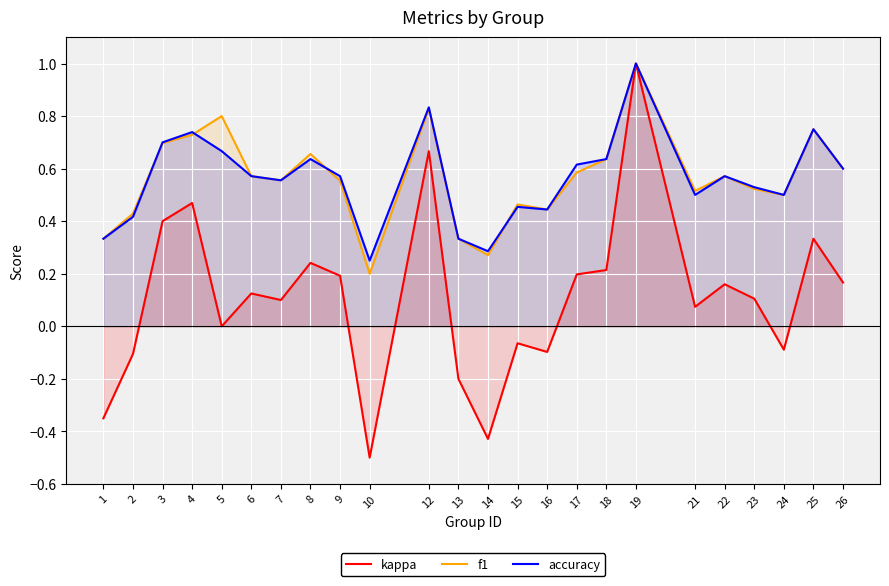

List the labels in order of kappa value, largest first.

19, 12, 4, 3, 25, 8, 18, 17, 9, 26, 22, 6, 23, 7, 21, 5, 15, 24, 16, 2, 13, 1, 14, 10